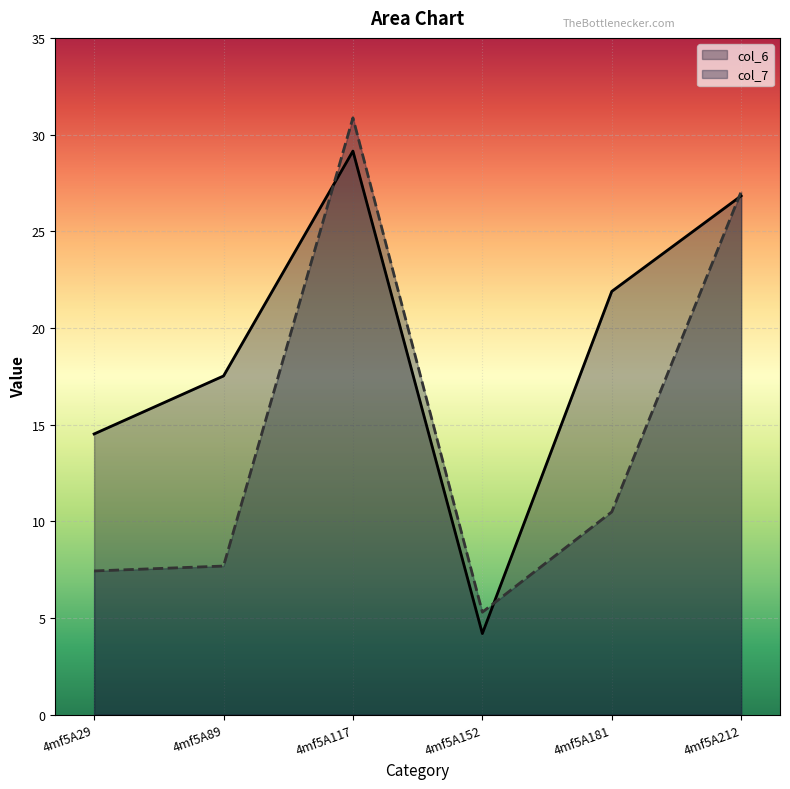

The value of col_7 at 4mf5A181 is 17.1. True or false?

False